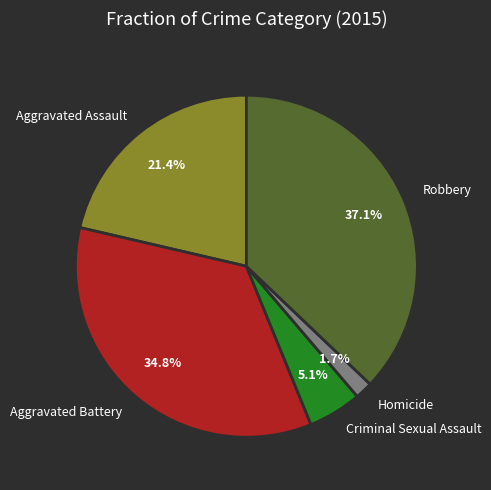

To the nearest percent, what is the difference between the largest and smallest slice percentages?

35%